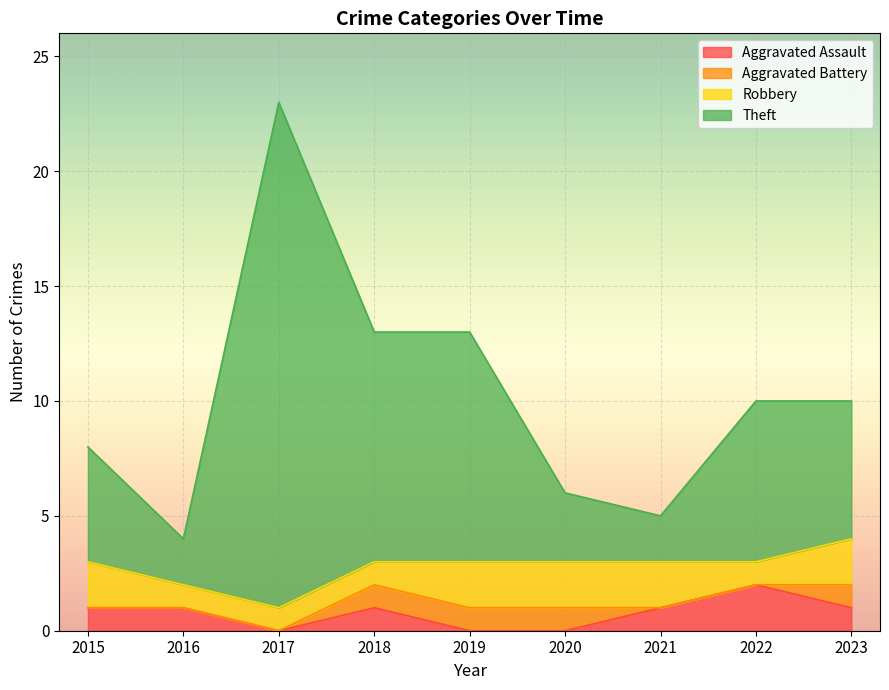

Which category has the highest value in the Aggravated Assault series?

2022